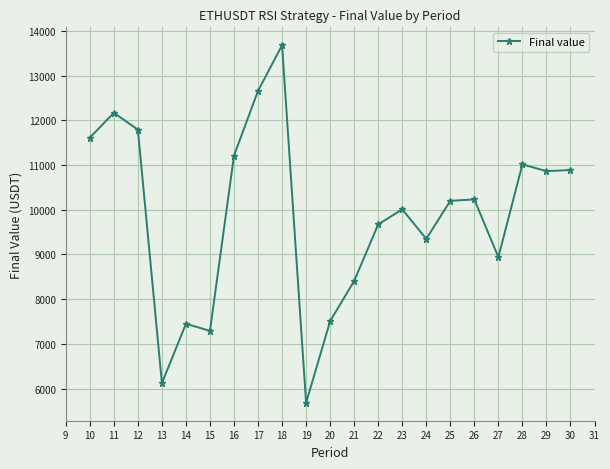

How many lines are shown in the chart?

1